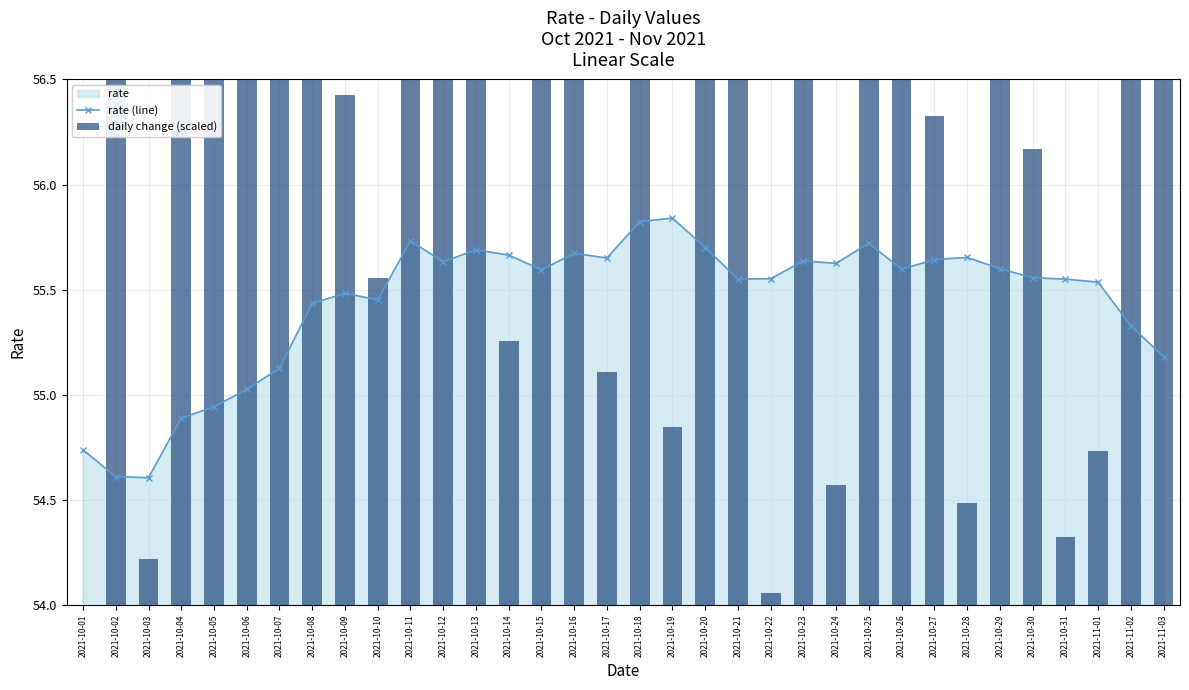

Which series has the largest total across all categories?

rate (line)